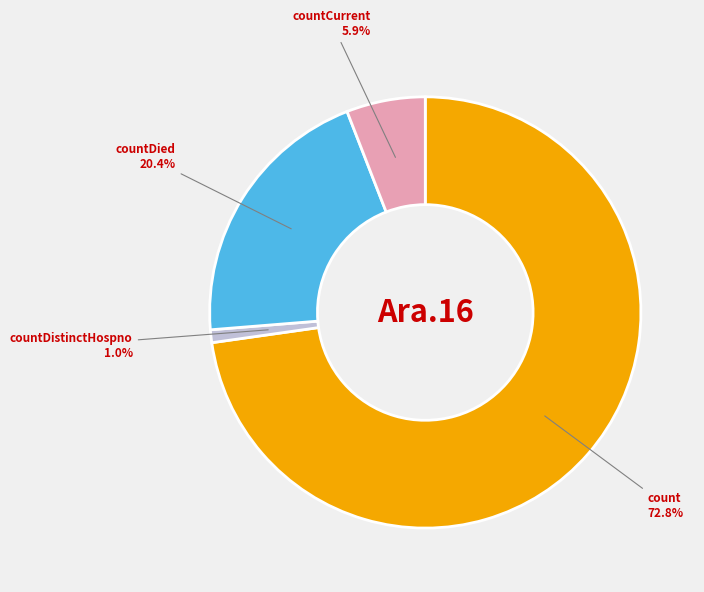

To the nearest percent, what percentage of the pie is countDied?

20%